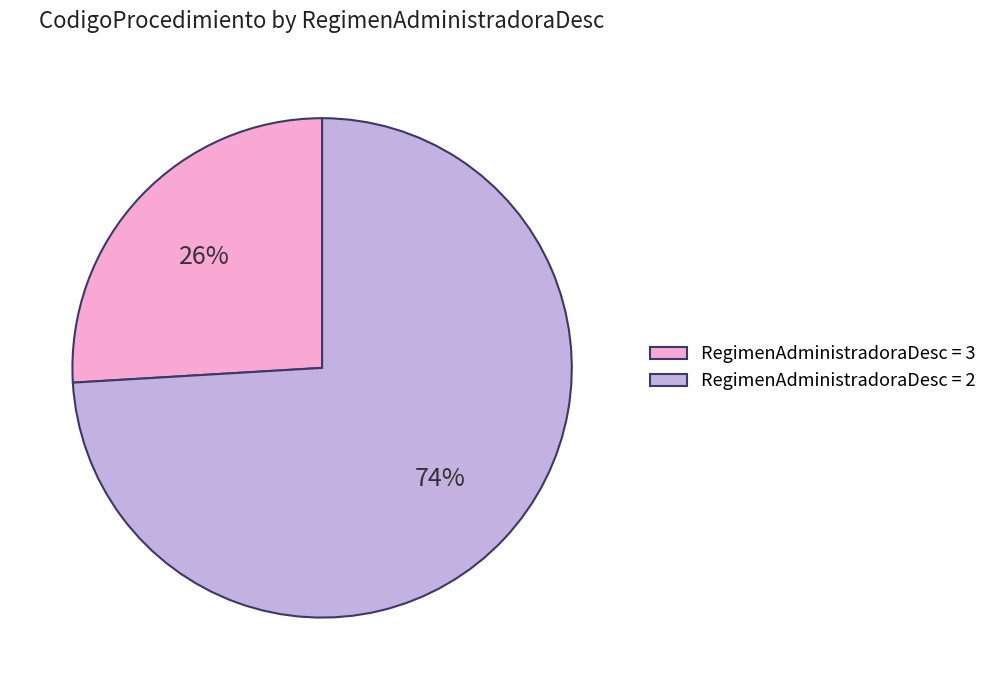

The RegimenAdministradoraDesc = 3 slice represents 13% of the pie. True or false?

False